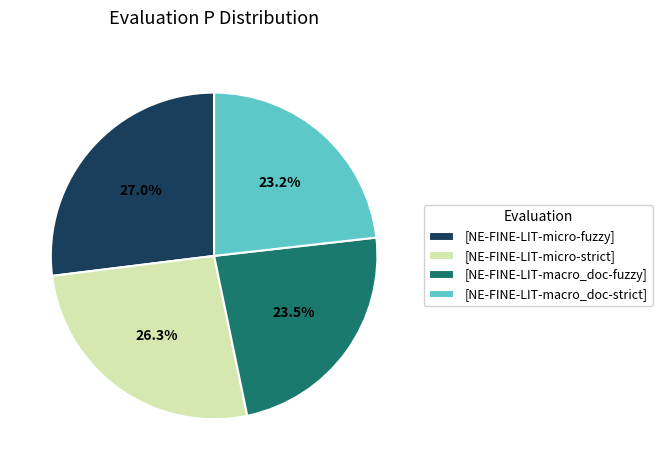

Count the number of slices in the pie.

4